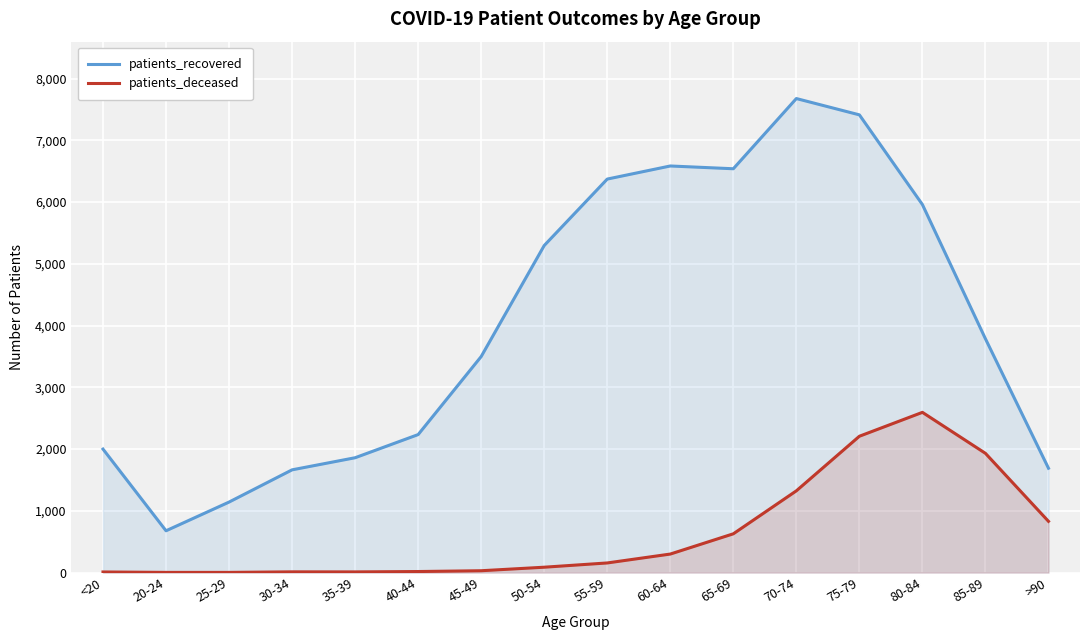

Rank the series at 25-29 from highest to lowest value.

patients_recovered, patients_deceased